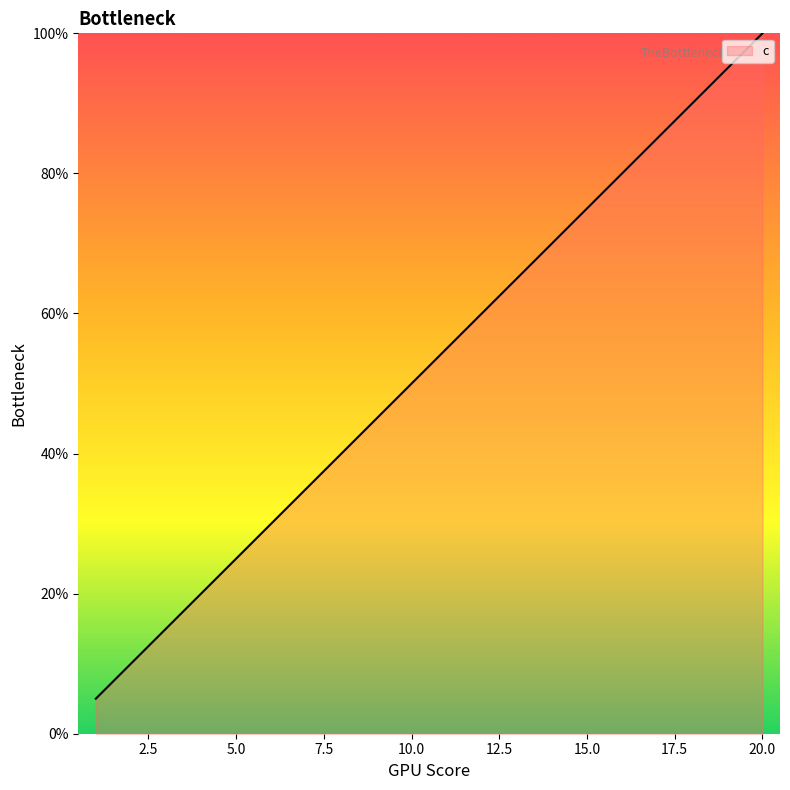

What is the greatest value displayed?

100.0